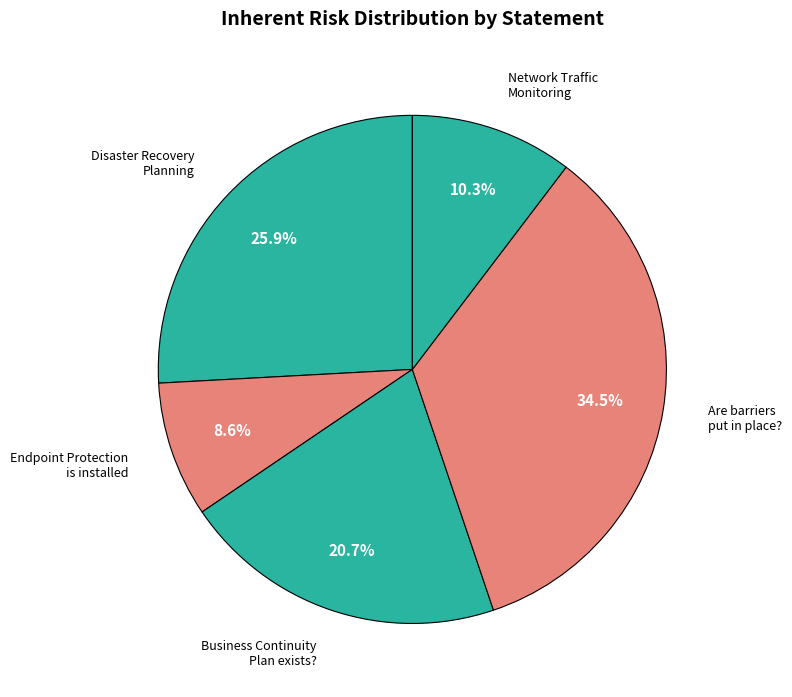

Which category has the smallest portion of the pie?

Endpoint Protection is installed